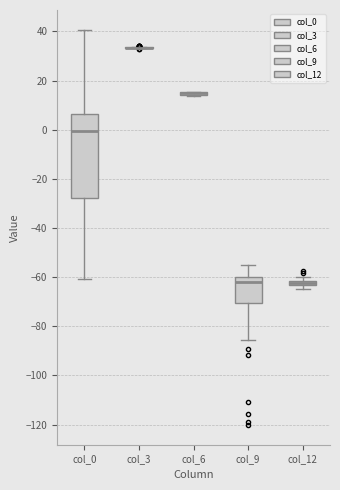

Which box is the tallest, from its lower edge to its upper edge?

col_0